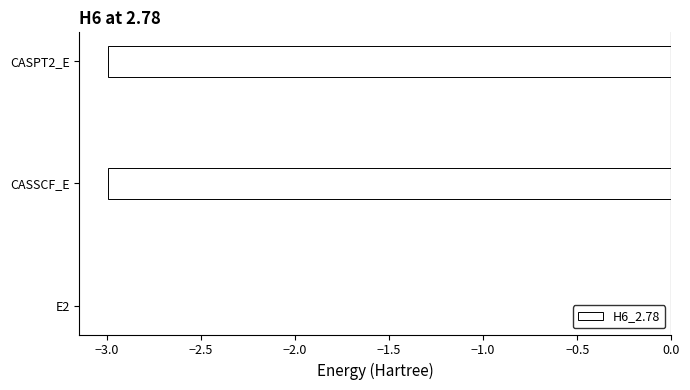

What is the sum of the values at CASSCF_E and CASPT2_E?

-6.0